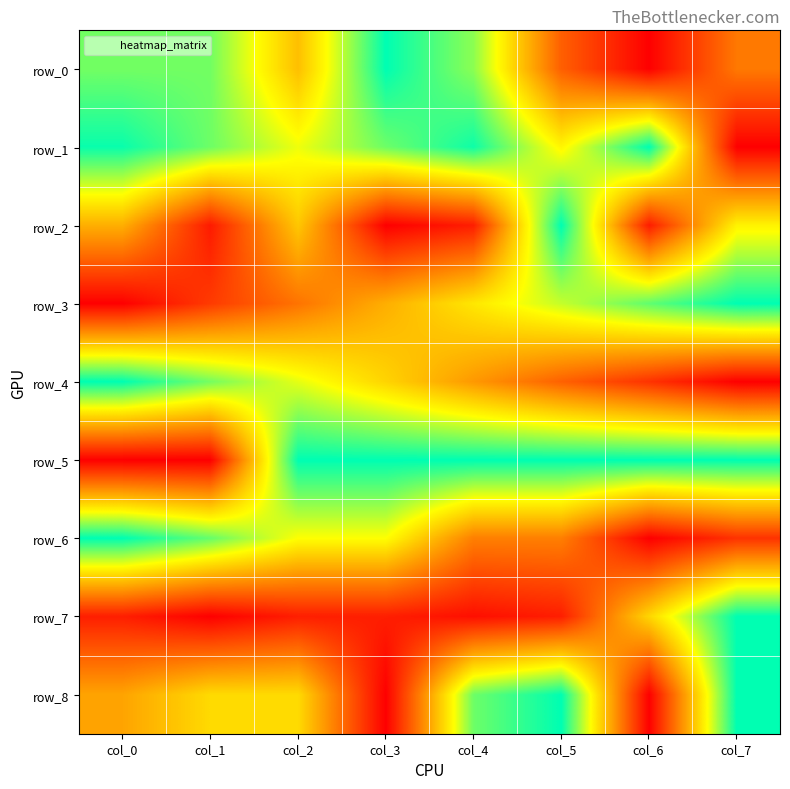

Rank the categories by row_0 value from lowest to highest.

col_6, col_5, col_7, col_2, col_4, col_0, col_1, col_3